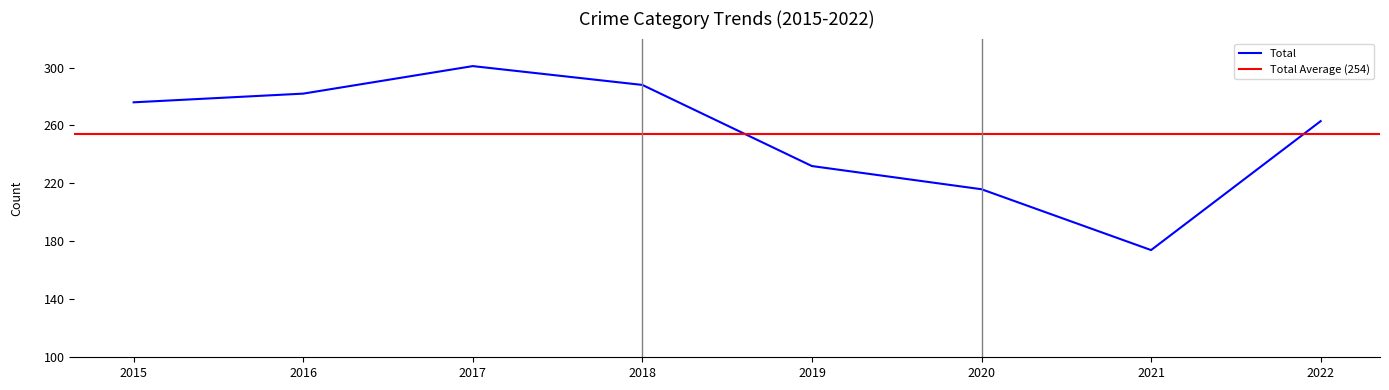

Which category has the highest value in the Robbery series?

2017